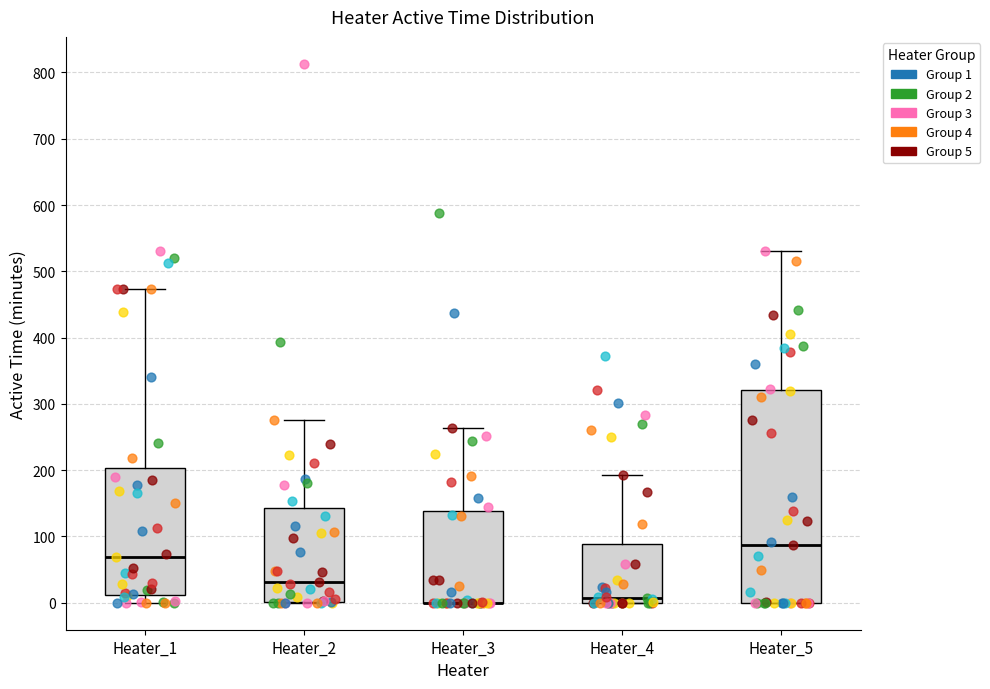

Comparing the boxes themselves (not the whiskers), which one is the tallest?

Heater_5